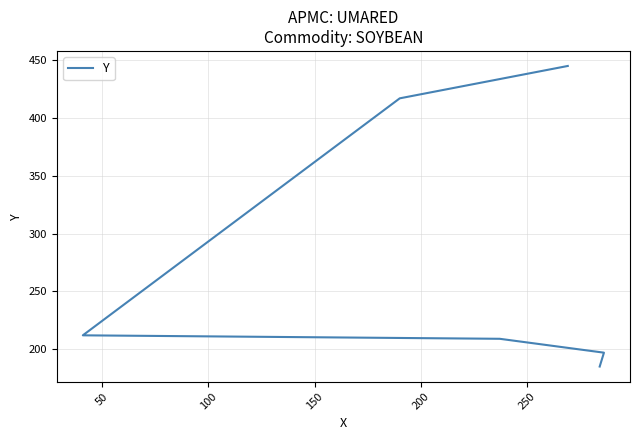

True or false: the data has more than 2 interior local peaks.

False